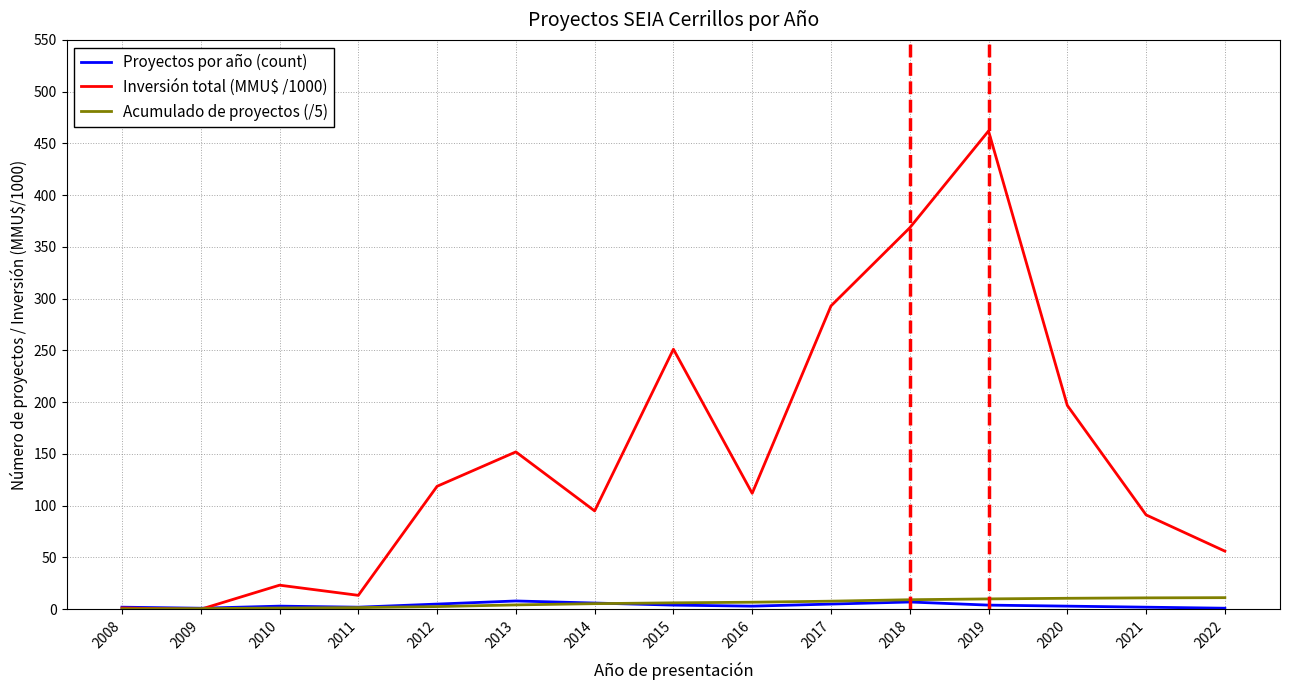

Which series has the widest spread of values?

Inversión total (MMU$ /1000)